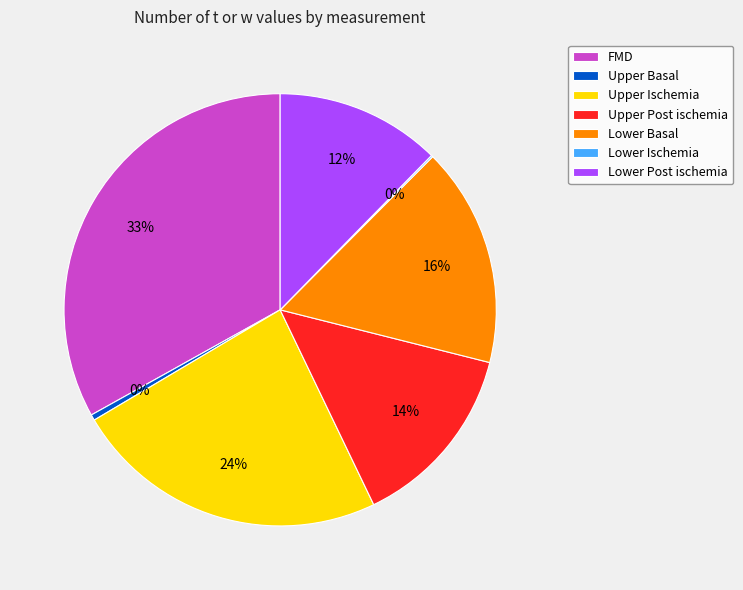

What is the ratio of the value at Lower Basal to the value at Upper Ischemia?

0.7